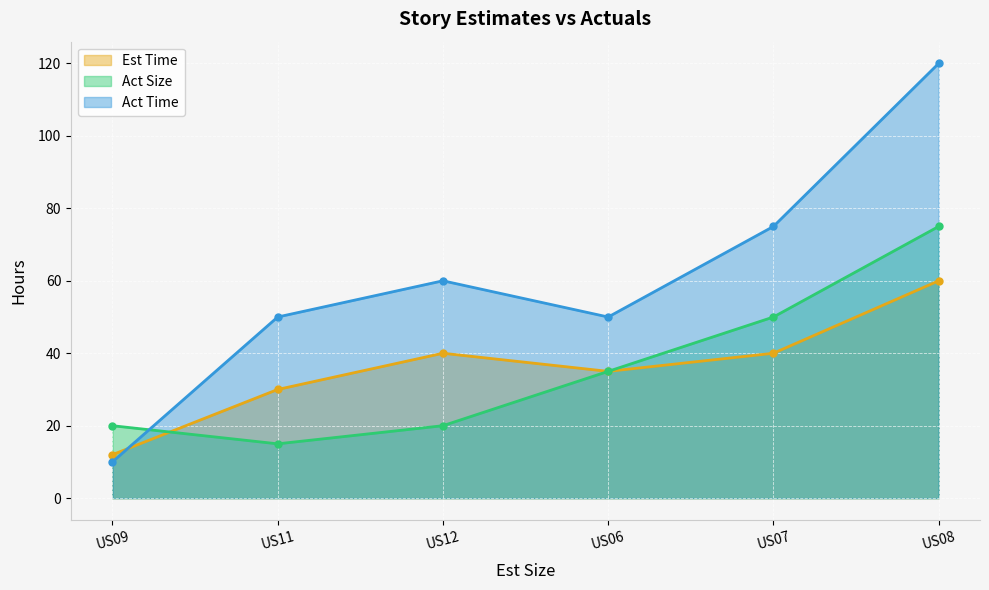

True or false: Act Size has a value of 5 at US12.

False